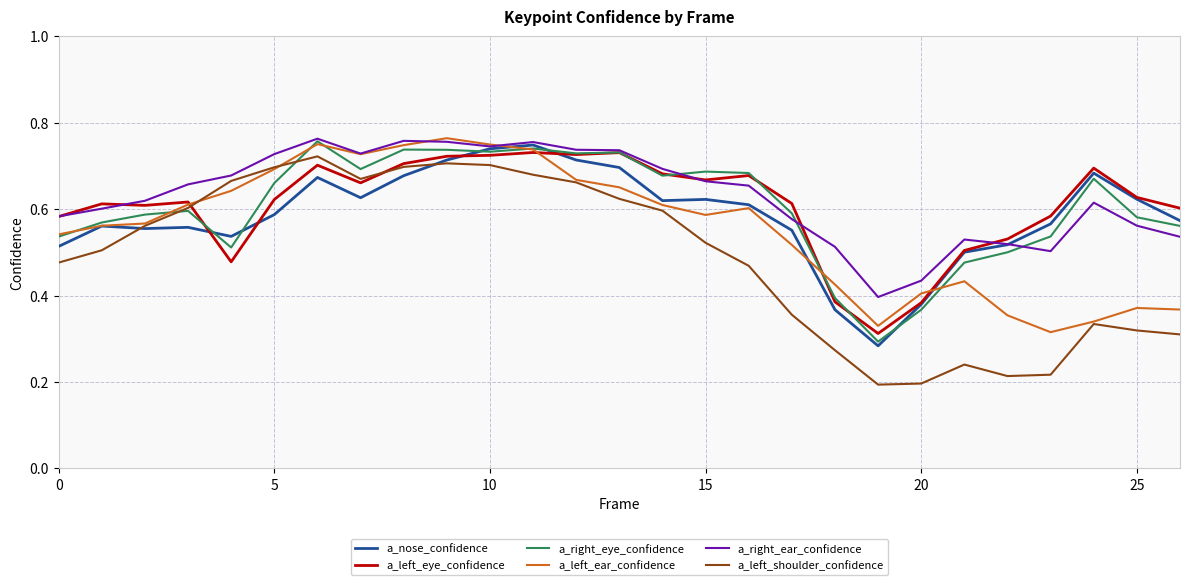

True or false: a_left_eye_confidence has more than 2 interior local peaks.

True